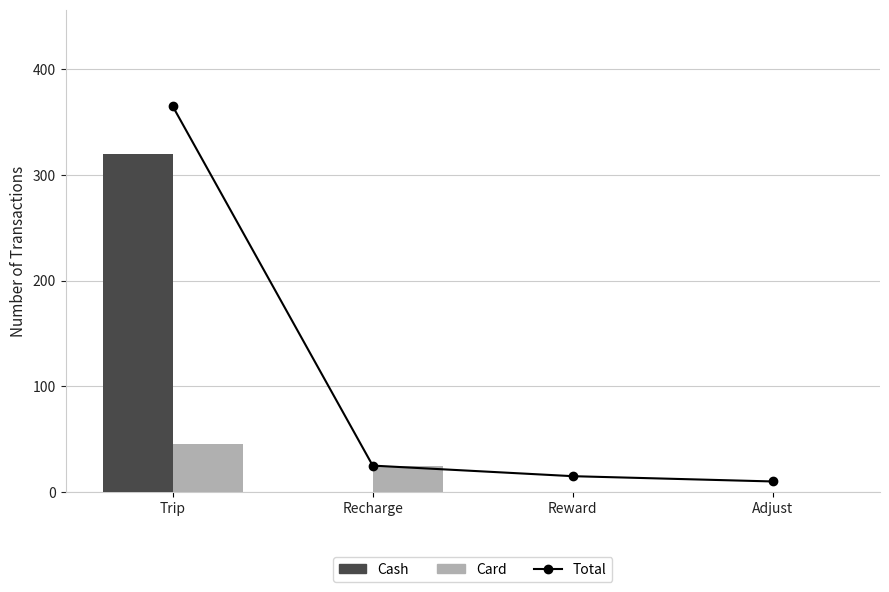

The value of Total at Recharge is 25. True or false?

True